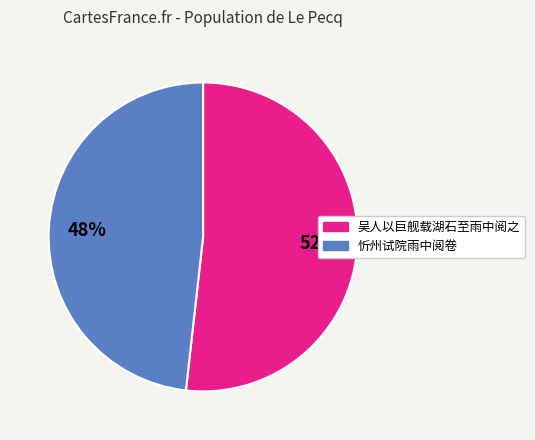

Is there a majority slice in this chart?

Yes